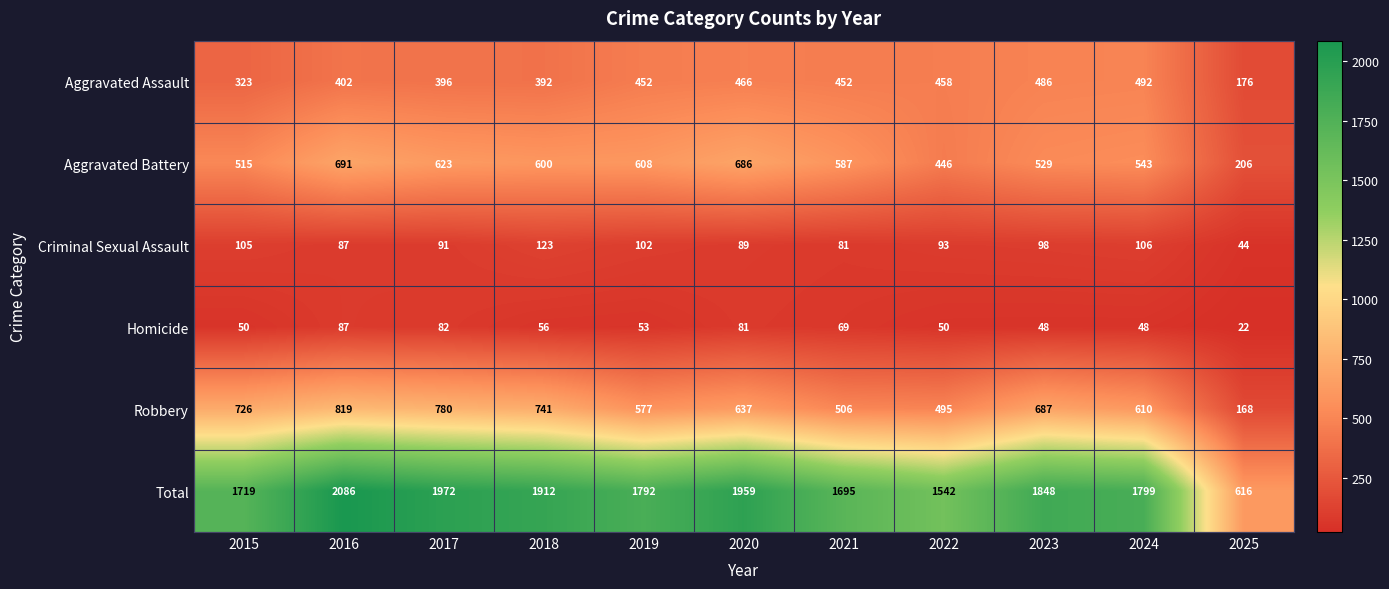

What is the difference between the Robbery values at 2020 and 2023?

50